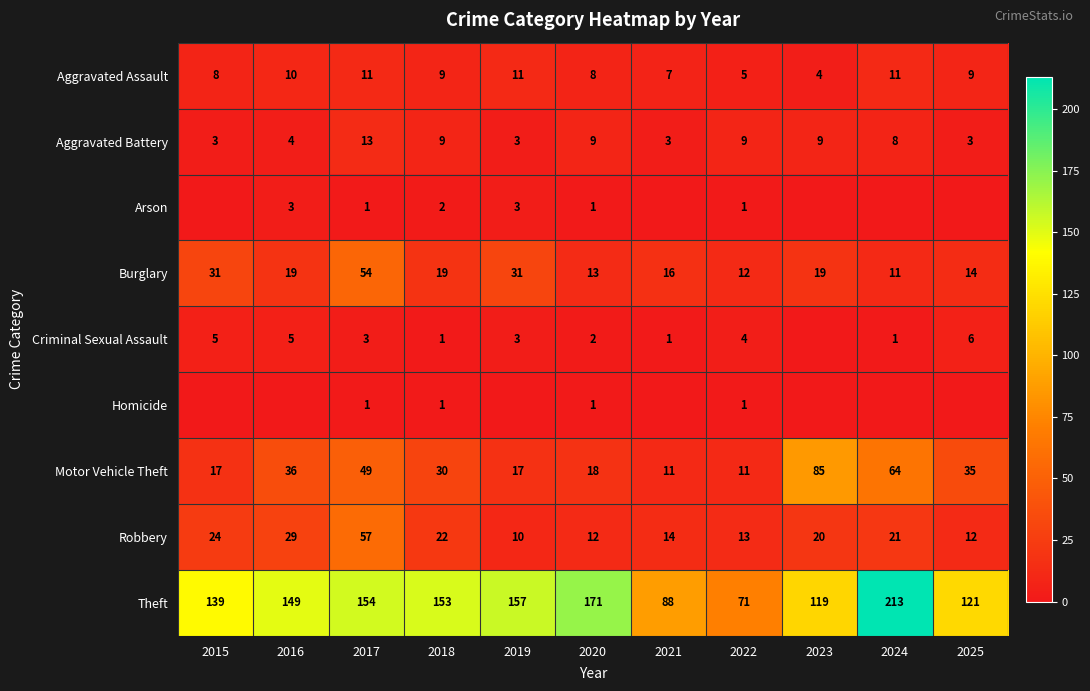

The Criminal Sexual Assault series shows 1 at 2018. True or false?

True